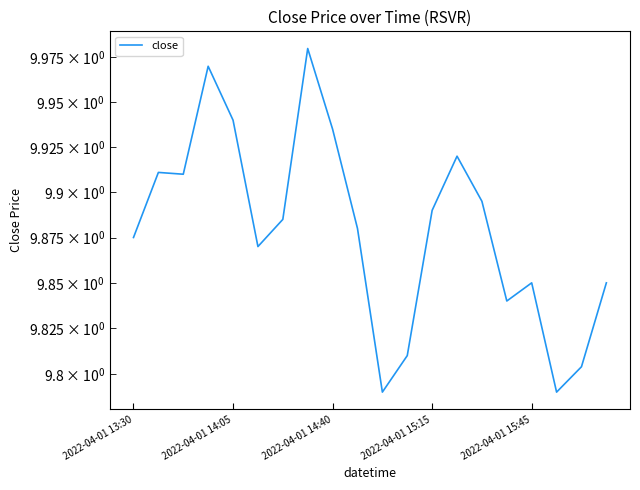

Rank the categories by value from lowest to highest.

10, 17, 18, 11, 15, 16, 19, 5, 2022-04-01 13:30, 9, 6, 12, 14, 2022-04-01 14:40, 2022-04-01 14:05, 13, 8, 2022-04-01 15:45, 2022-04-01 15:15, 7